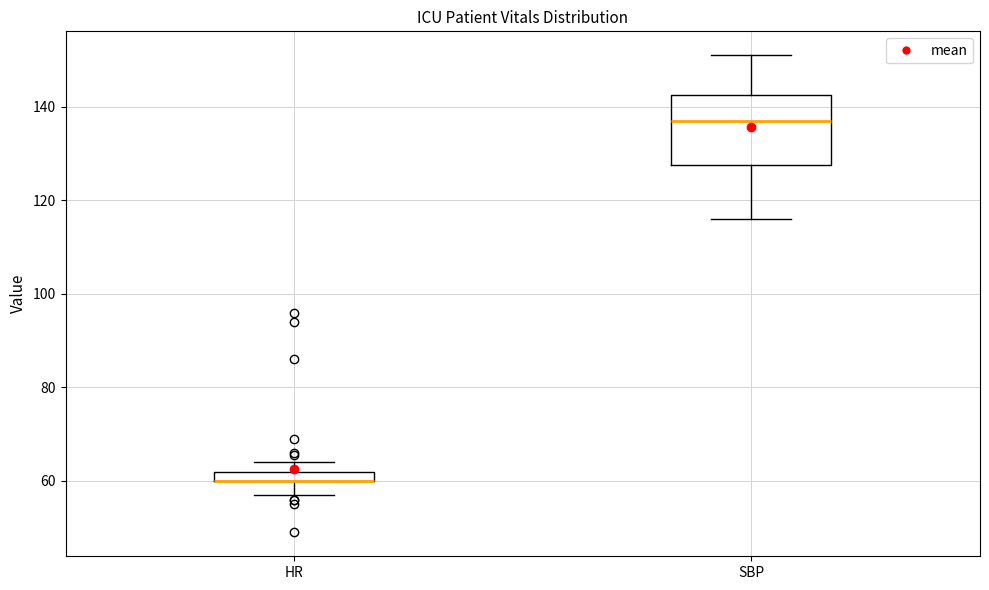

Where does the lower whisker of the box for SBP end on the y-axis? The values are not printed on the chart, so give them approximately, as read against the axis.

116